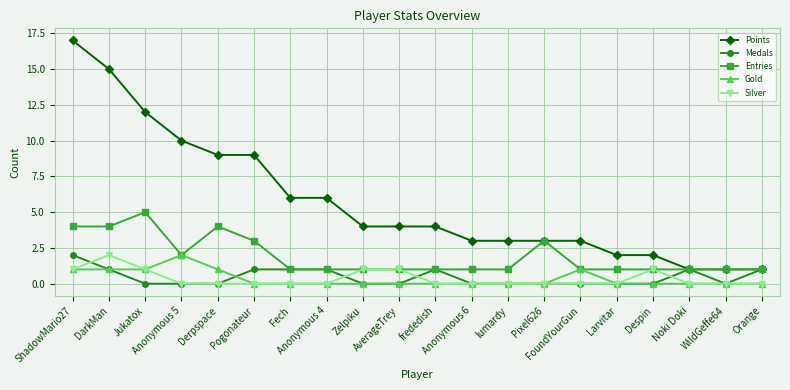

The value of Points at Despin is 1. True or false?

False